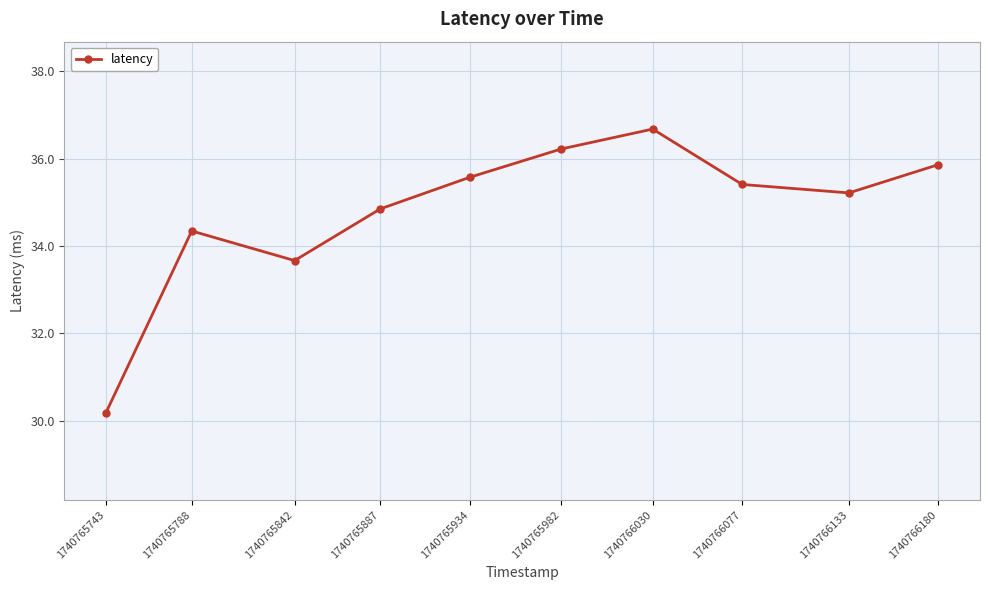

What is the difference between the second highest and second lowest values?

2.6